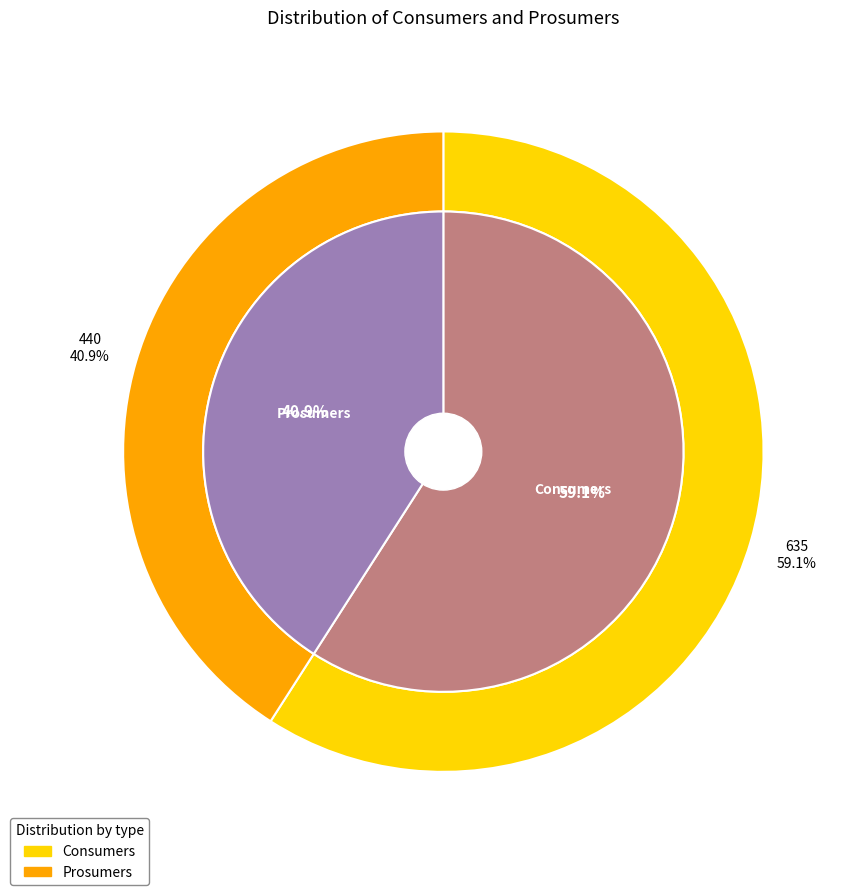

Count the number of slices in the pie.

2